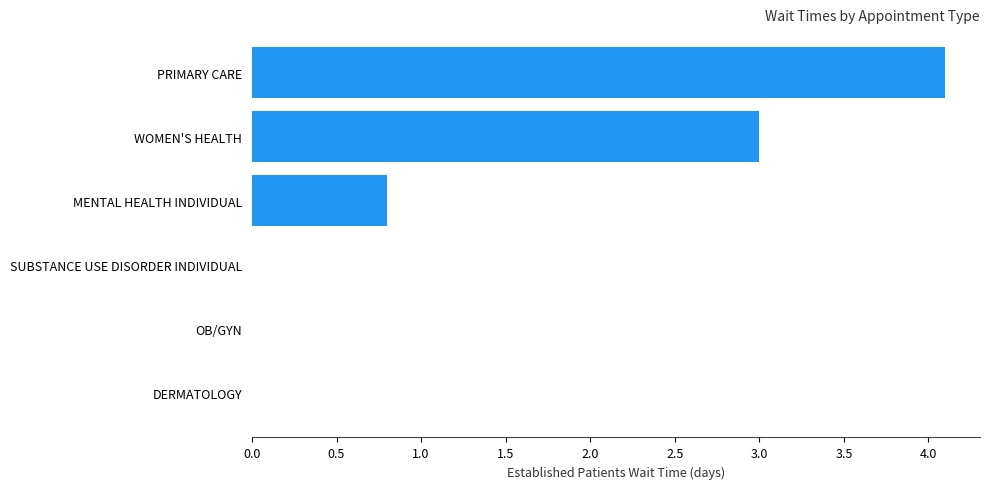

Count the number of categories in the chart.

6